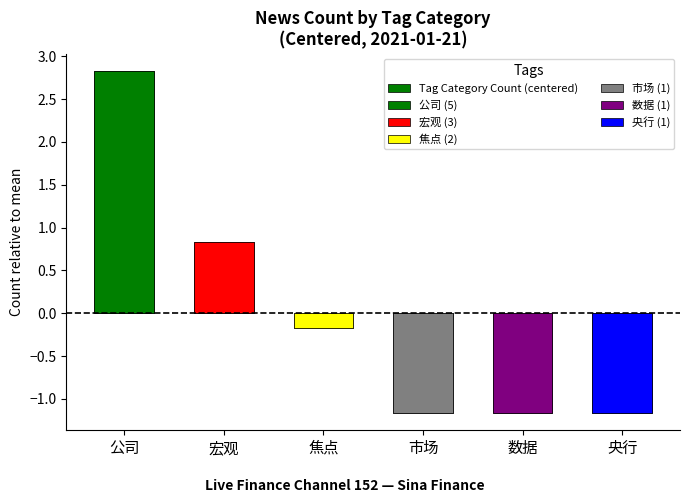

How many bars are there in total?

6